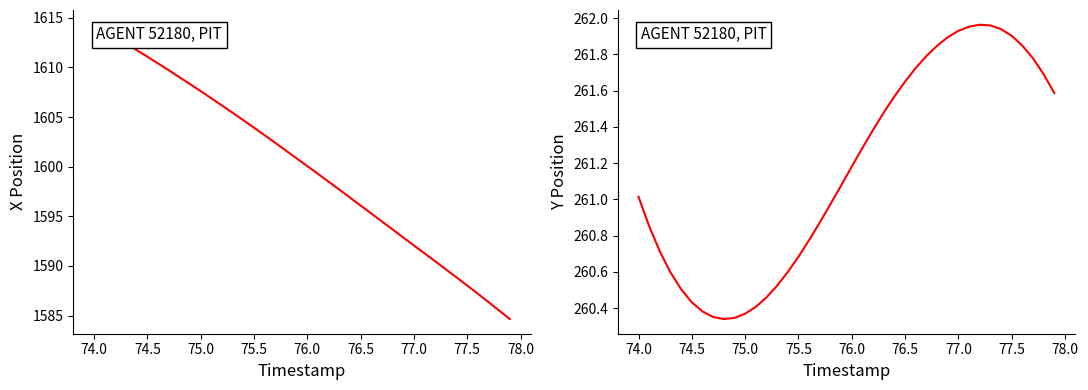

True or false: X and Y intersect in this chart.

False